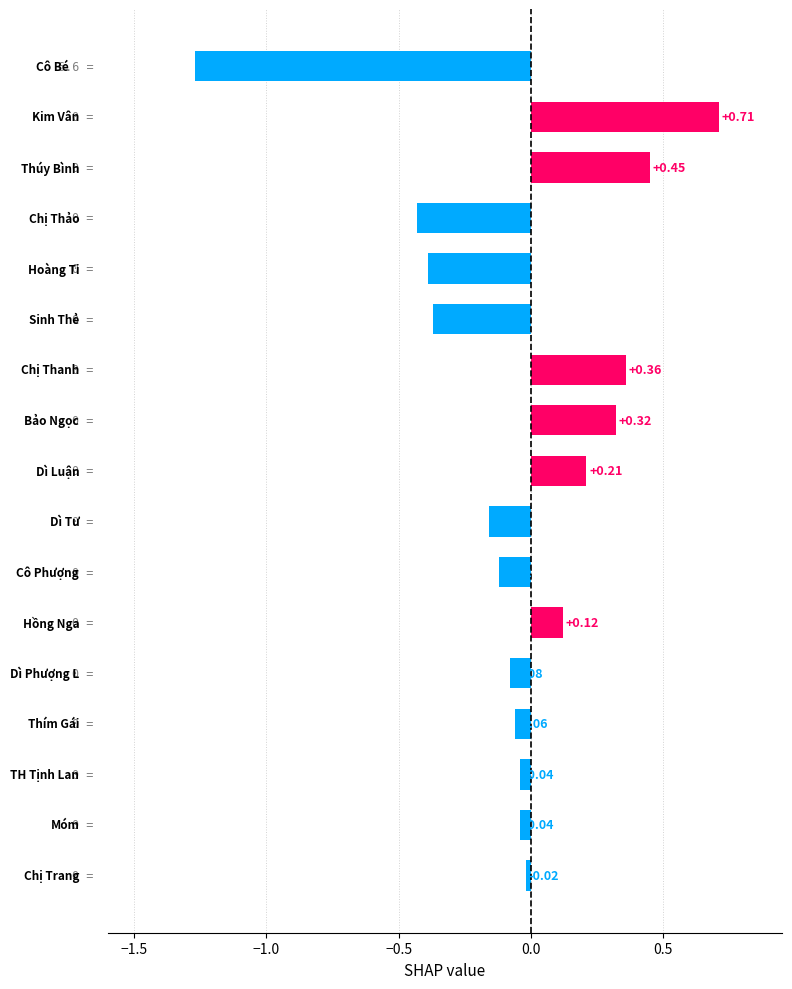

What is the difference between the second highest and second lowest values?

0.9